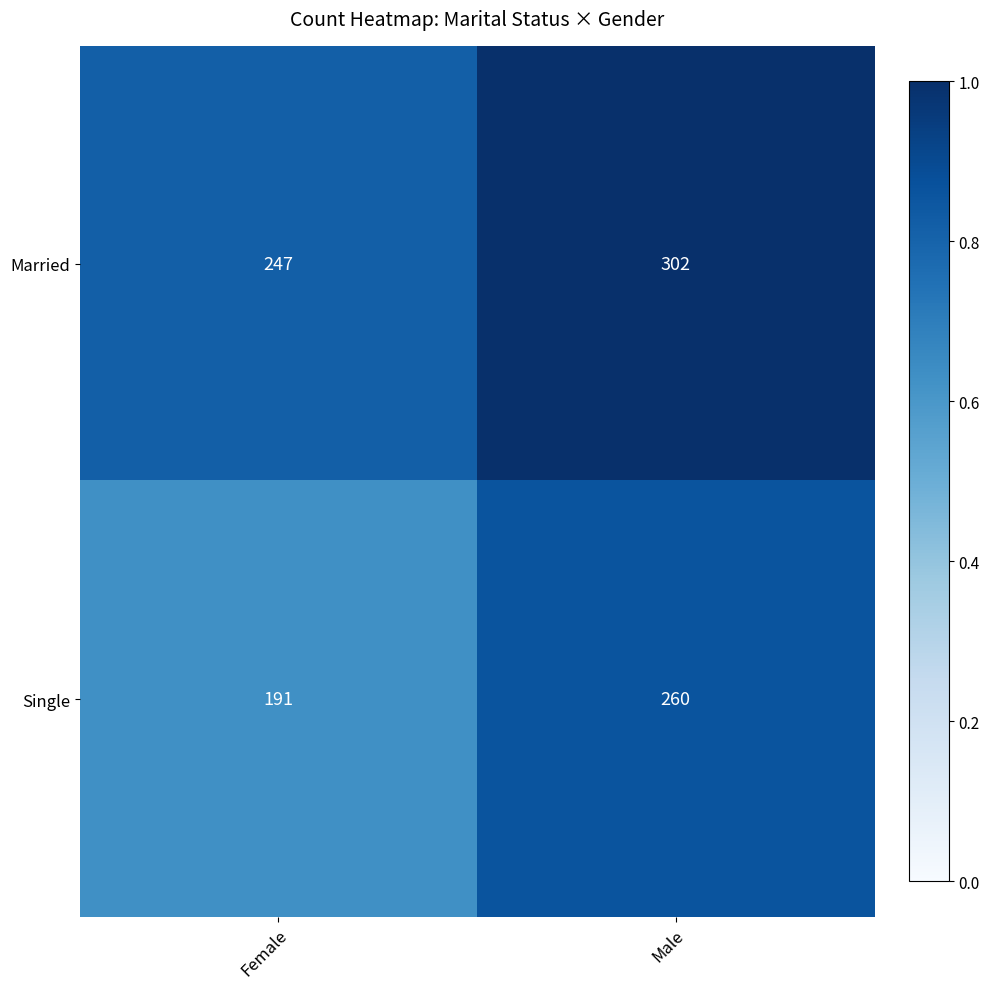

What is the sum of all Married values?

549